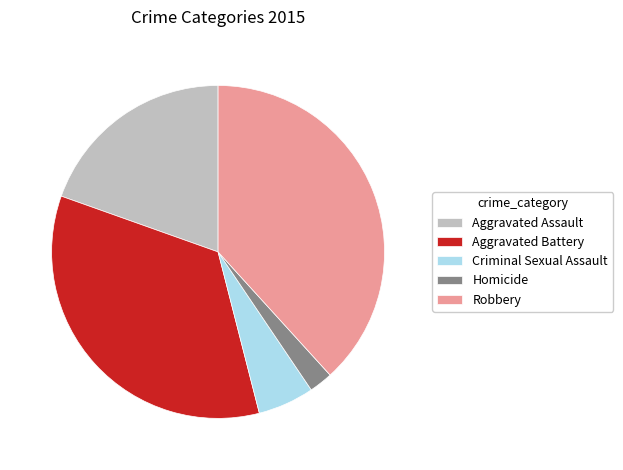

True or false: Aggravated Assault accounts for 20% of the total.

True